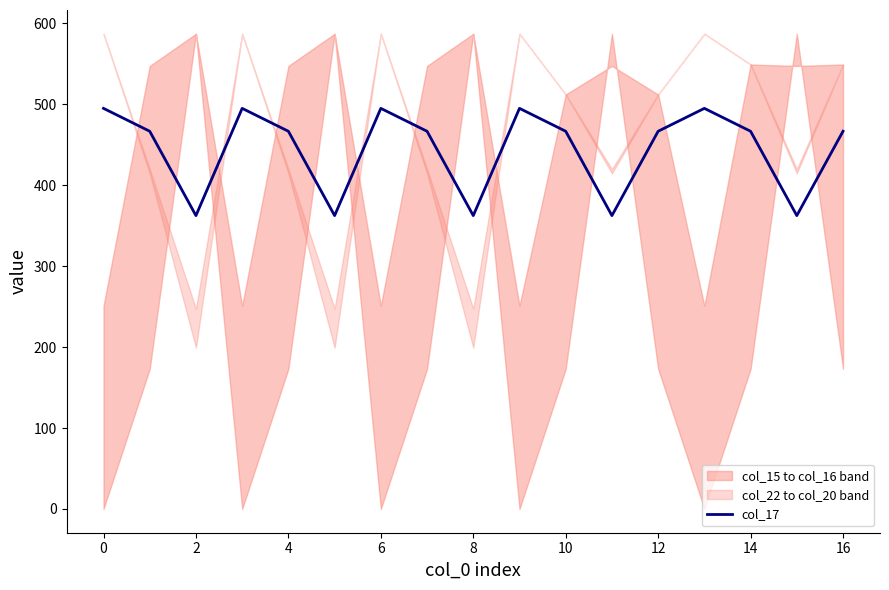

The value of col_17 at 16 is 466.6. True or false?

True